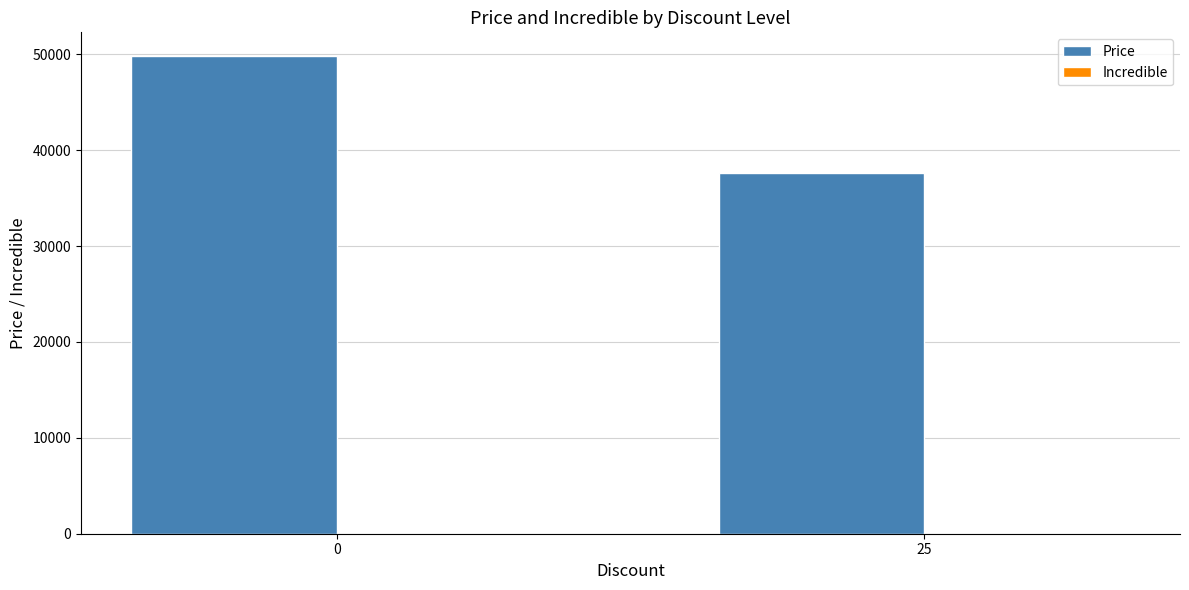

List the labels in order of value, smallest first.

25, 0